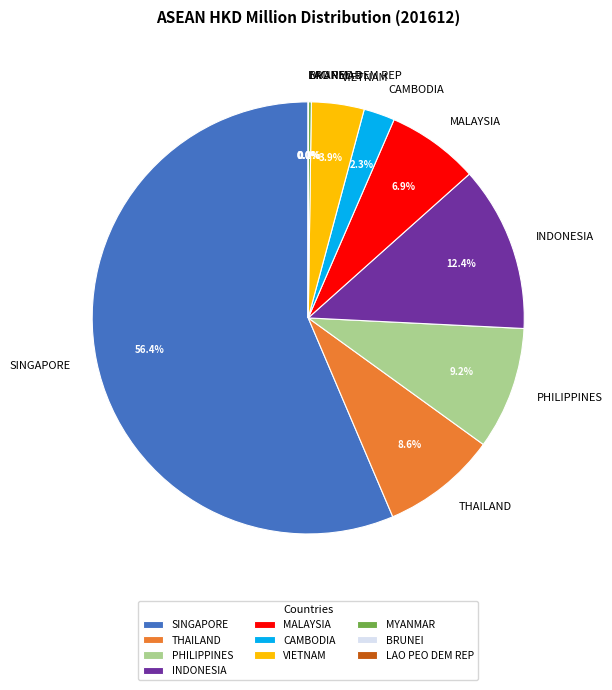

Between SINGAPORE and INDONESIA, which is larger?

SINGAPORE